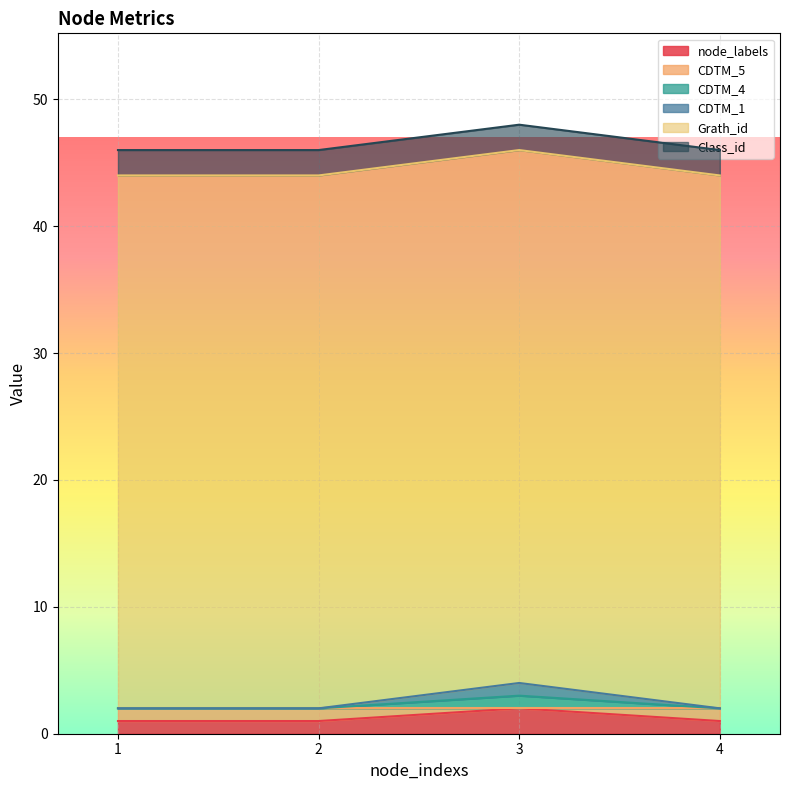

What is the maximum value for node_labels?

2